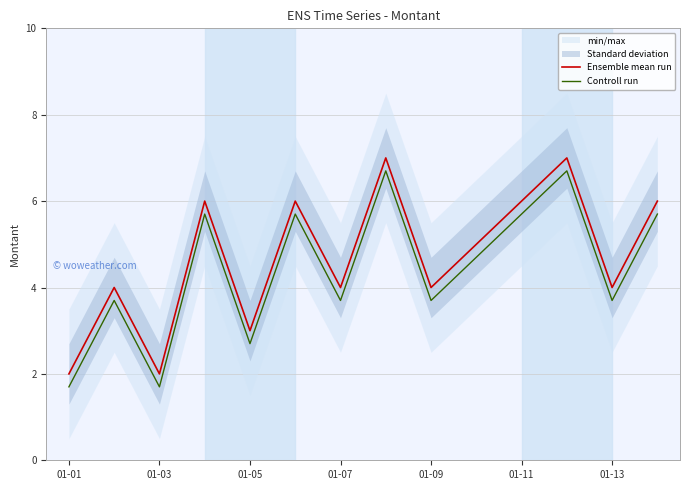

Reading left to right, extract all data points from this chart.

Ensemble mean run: 2.0	4.0	2.0	6.0	3.0	6.0	4.0	7.0	4.0	5.0	6.0	7.0	4.0	6.0
Controll run: 1.7	3.7	1.7	5.7	2.7	5.7	3.7	6.7	3.7	4.7	5.7	6.7	3.7	5.7